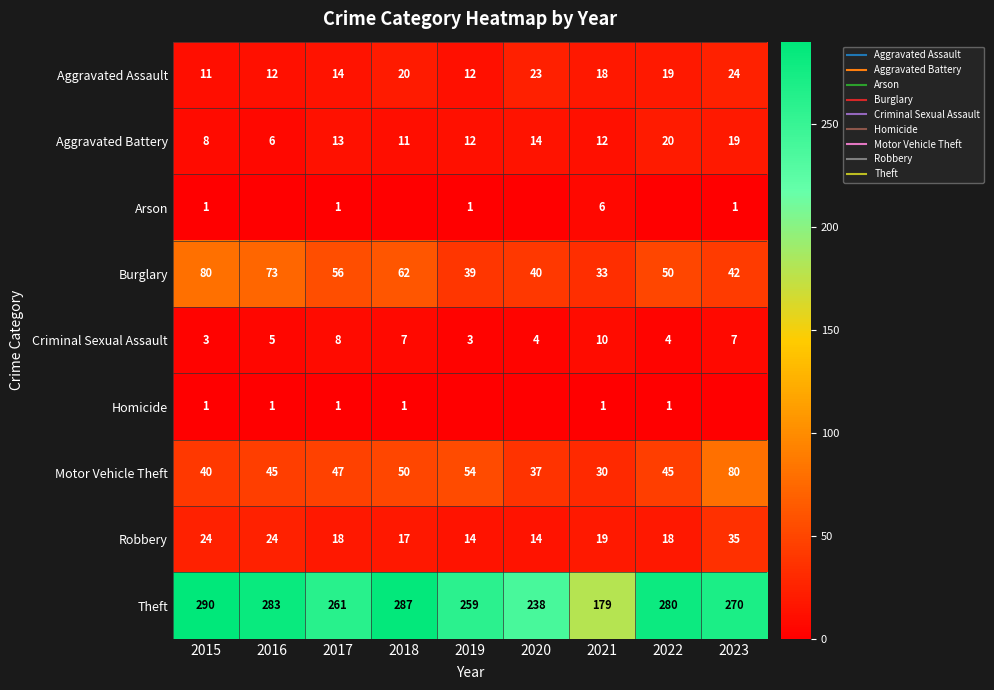

What is the spread (max minus min) of values at 2019?

259